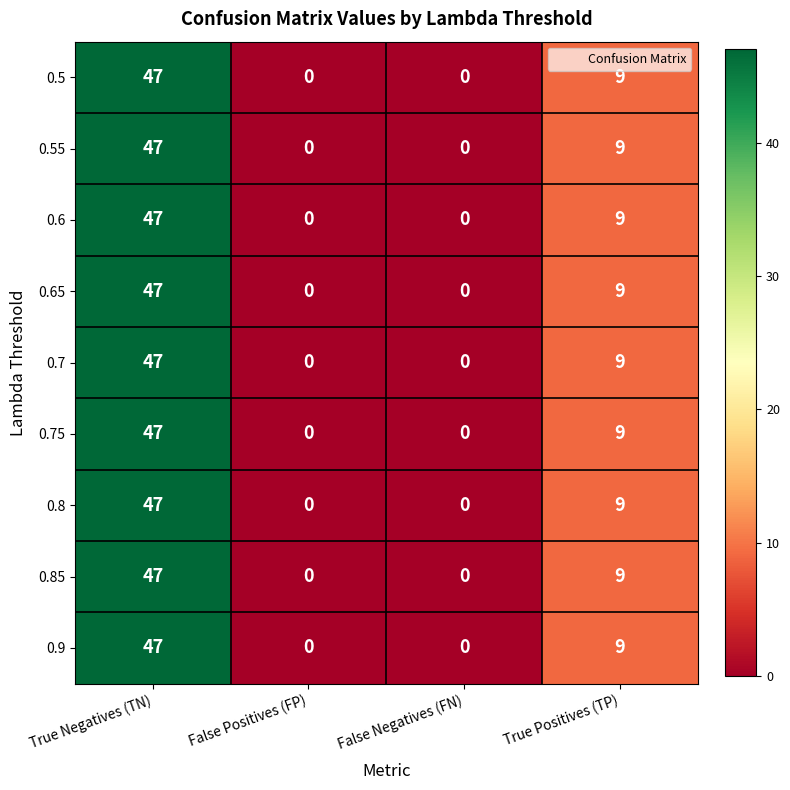

What is the difference between the maximum and second lowest values in the 0.9 series?

47